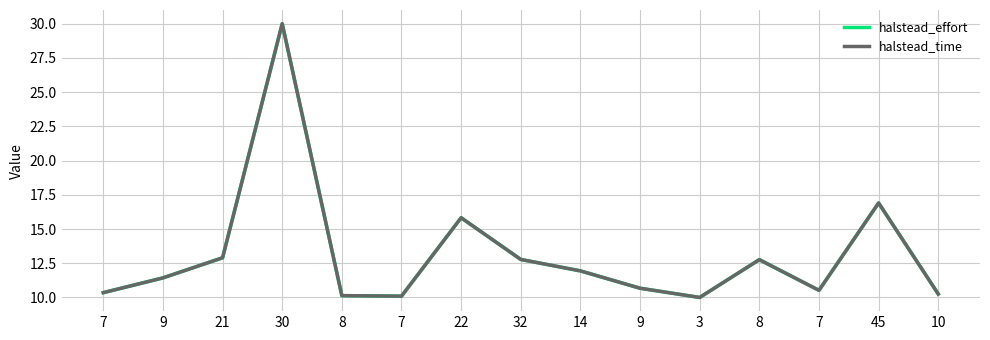

How many lines are shown in the chart?

2